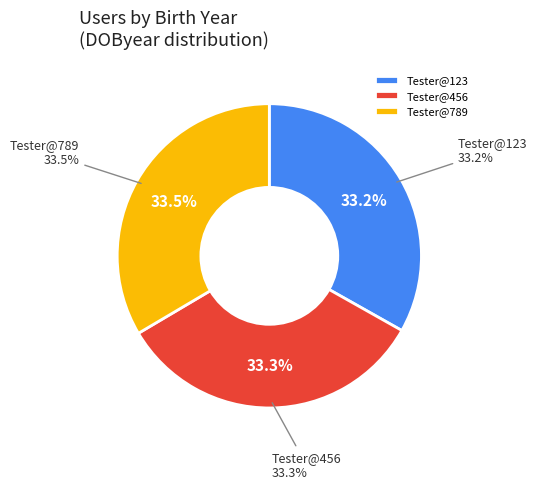

Rank the categories by value from highest to lowest.

Tester@789, Tester@456, Tester@123